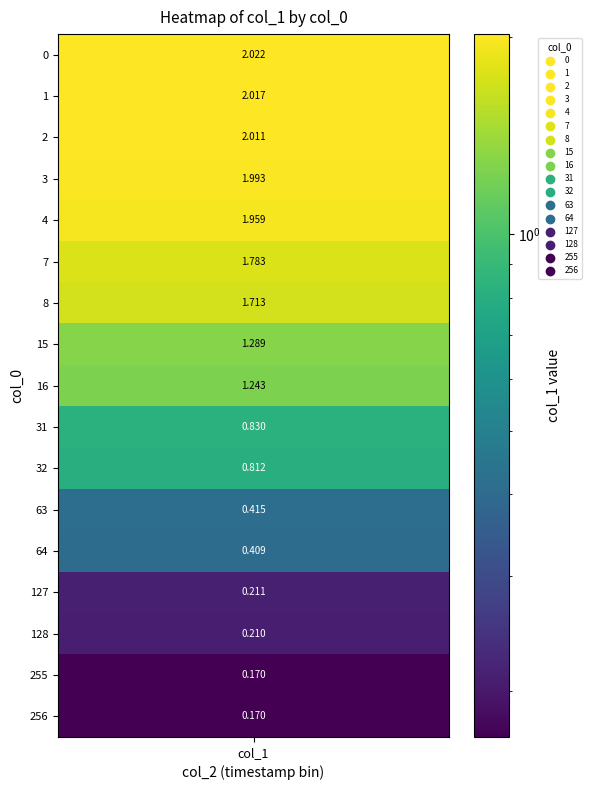

What is the change in value from 8 to 128?

-1.5